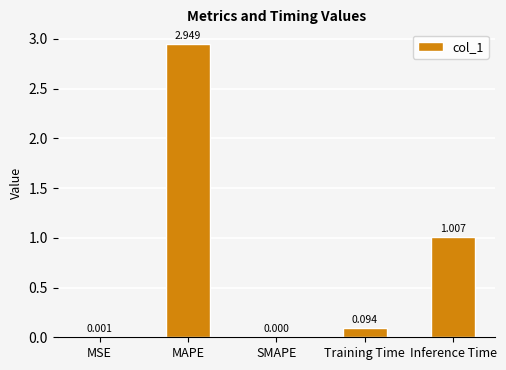

How many series are shown in this chart?

1